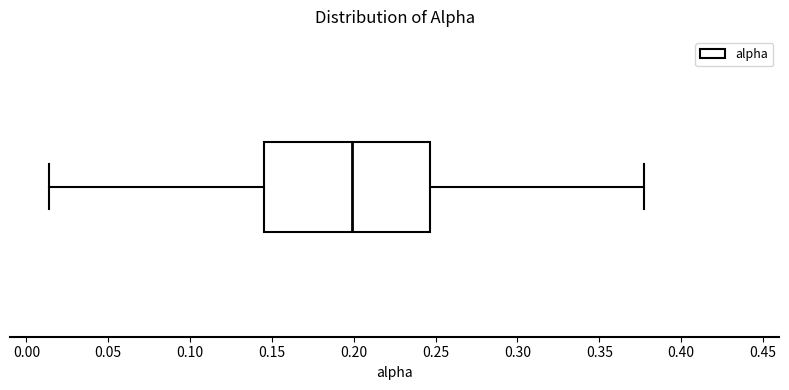

Read this box plot against the x-axis: the position of the median line, the range covered by the box, and the ends of both whiskers. The values are not printed on the chart, so give them approximately, as read against the axis.

median 0.200, box 0.145 to 0.245, whiskers 0.015 to 0.375